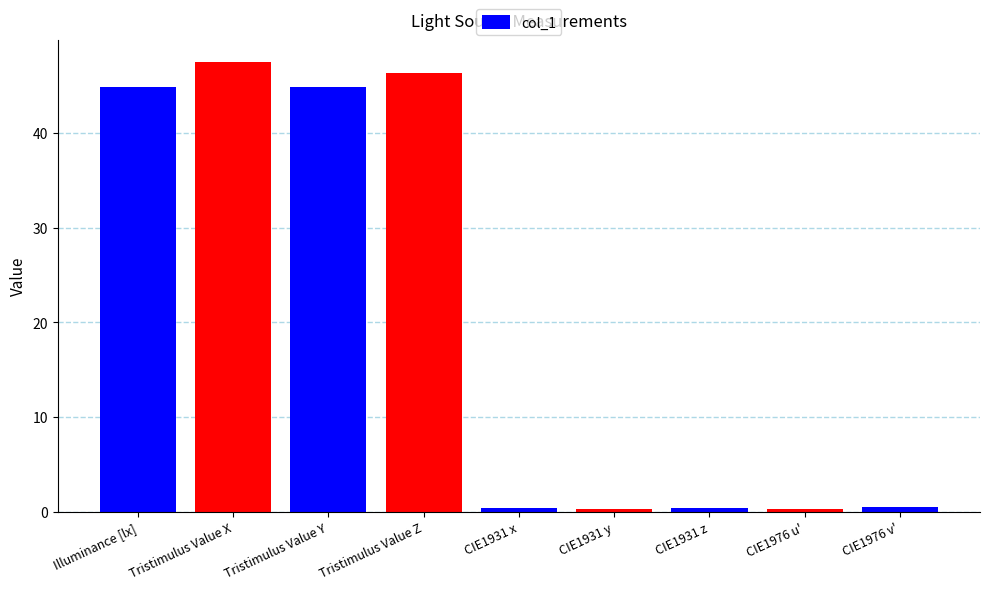

What is the approximate value at Illuminance [lx]?

44.9